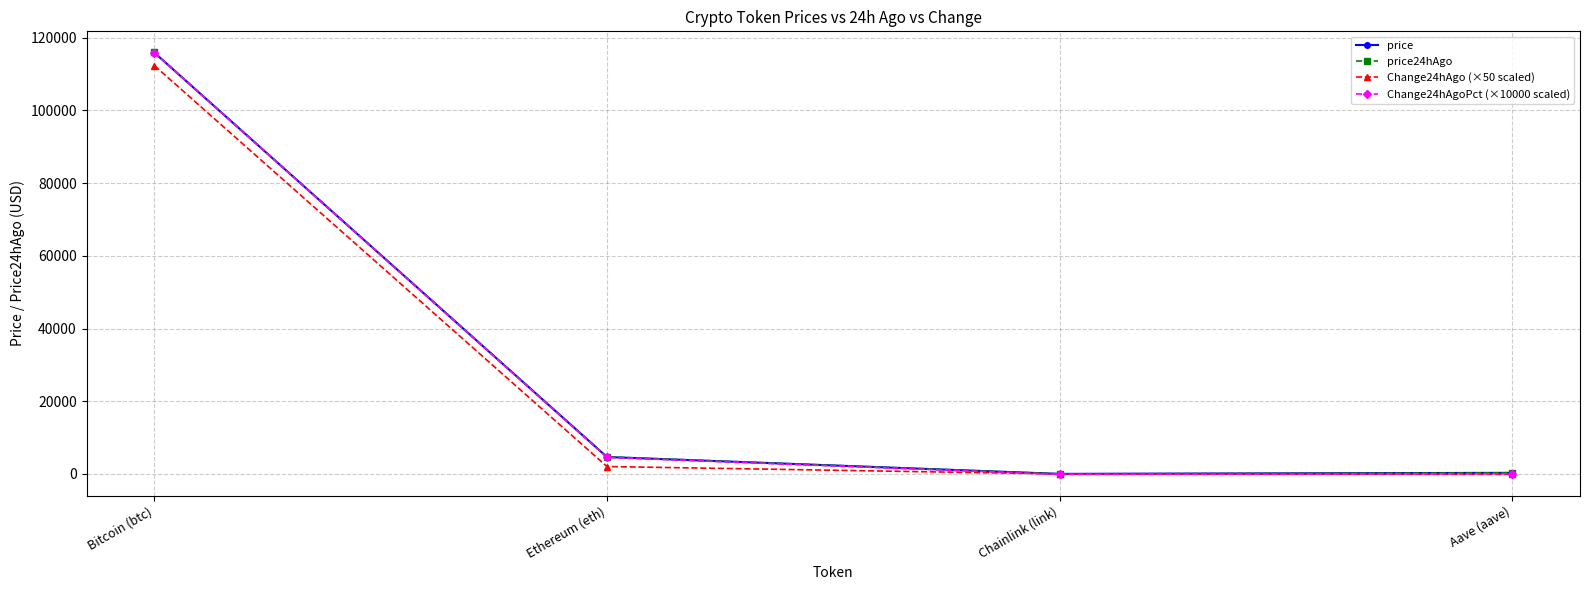

True or false: price24hAgo has a value of 25.1 at Chainlink (link).

True